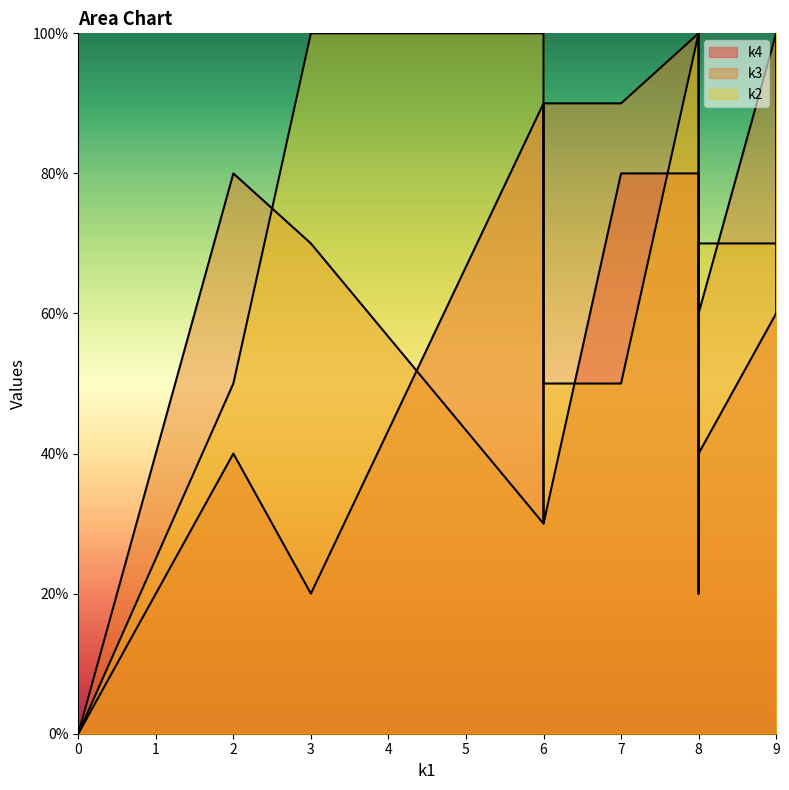

How many values in the k3 series exceed 8?

5